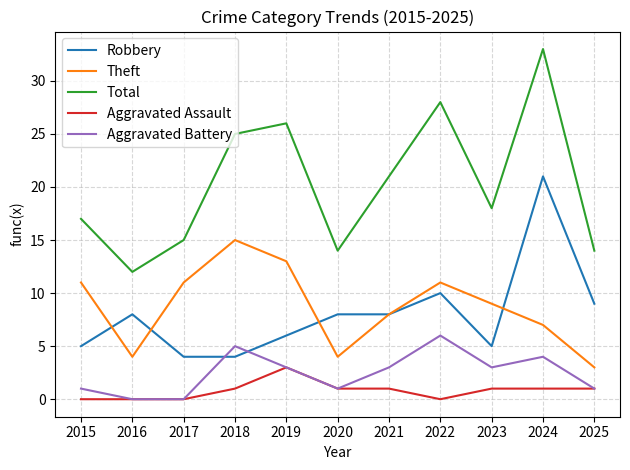

Is it true that Robbery equals 5 at 2015?

True